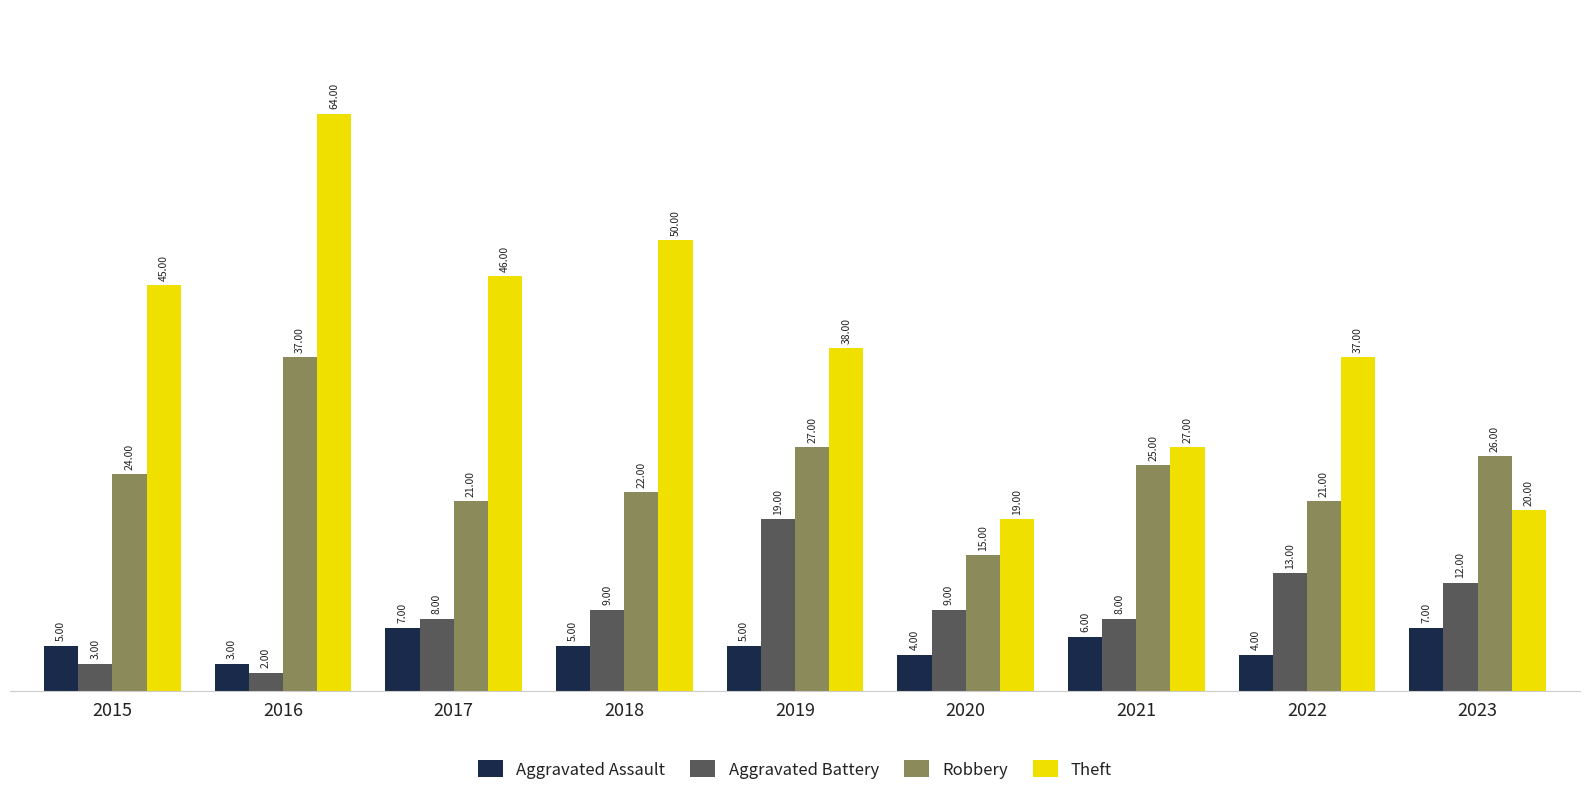

What is the average value of the Aggravated Assault series?

5